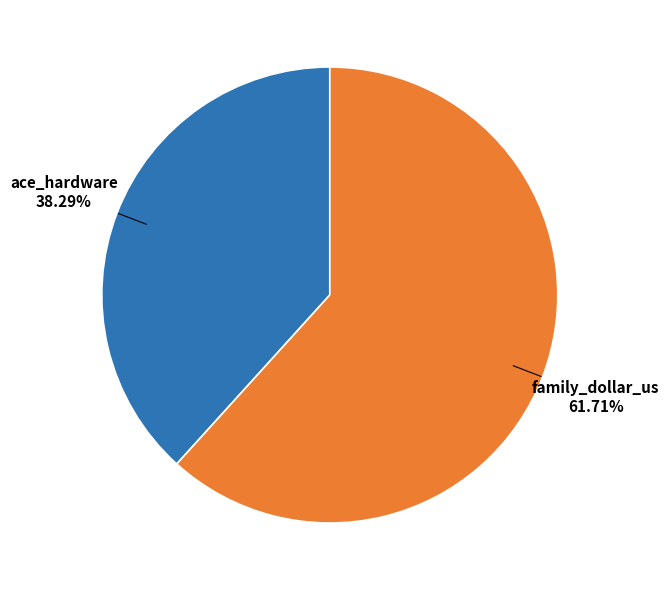

Which category has the biggest portion of the pie?

family_dollar_us